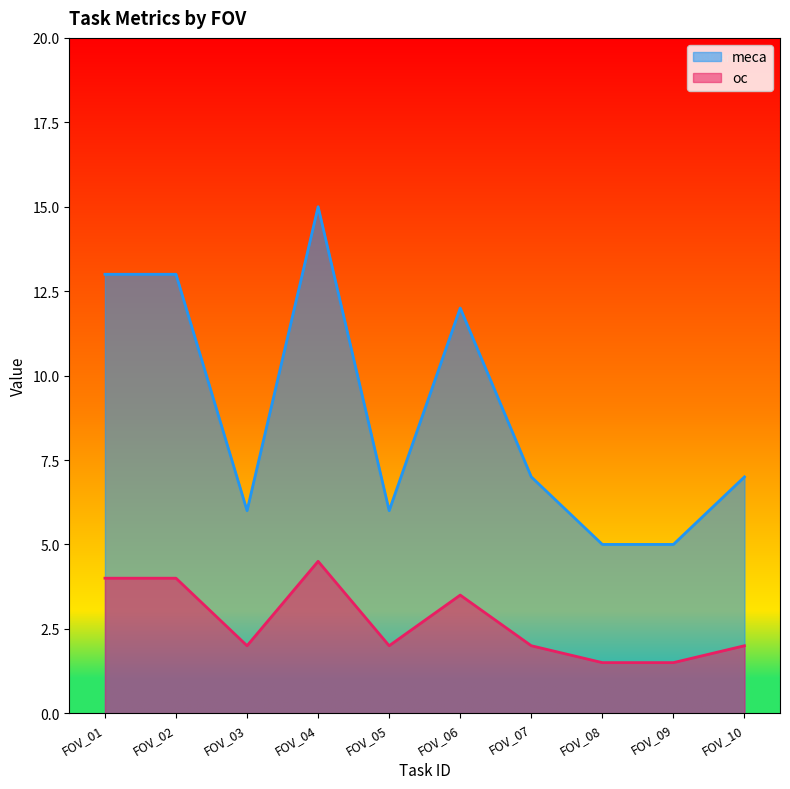

List the series in order of their peak value, lowest first.

oc, meca